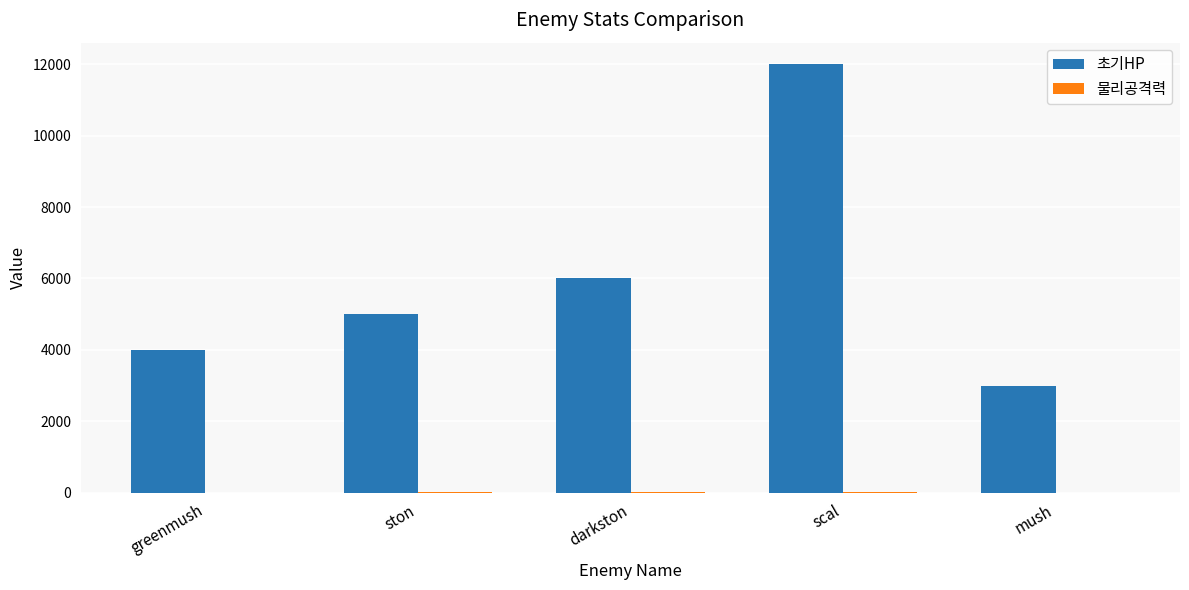

How many groups of bars are there?

5